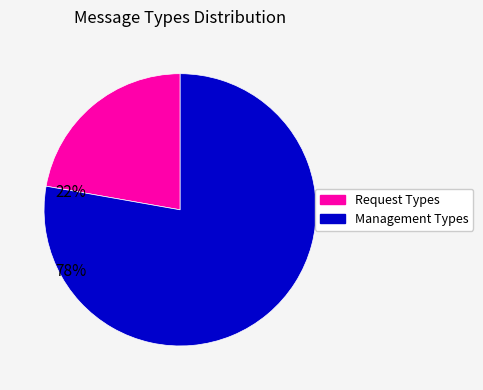

What is the smallest slice in the pie chart?

Request Types